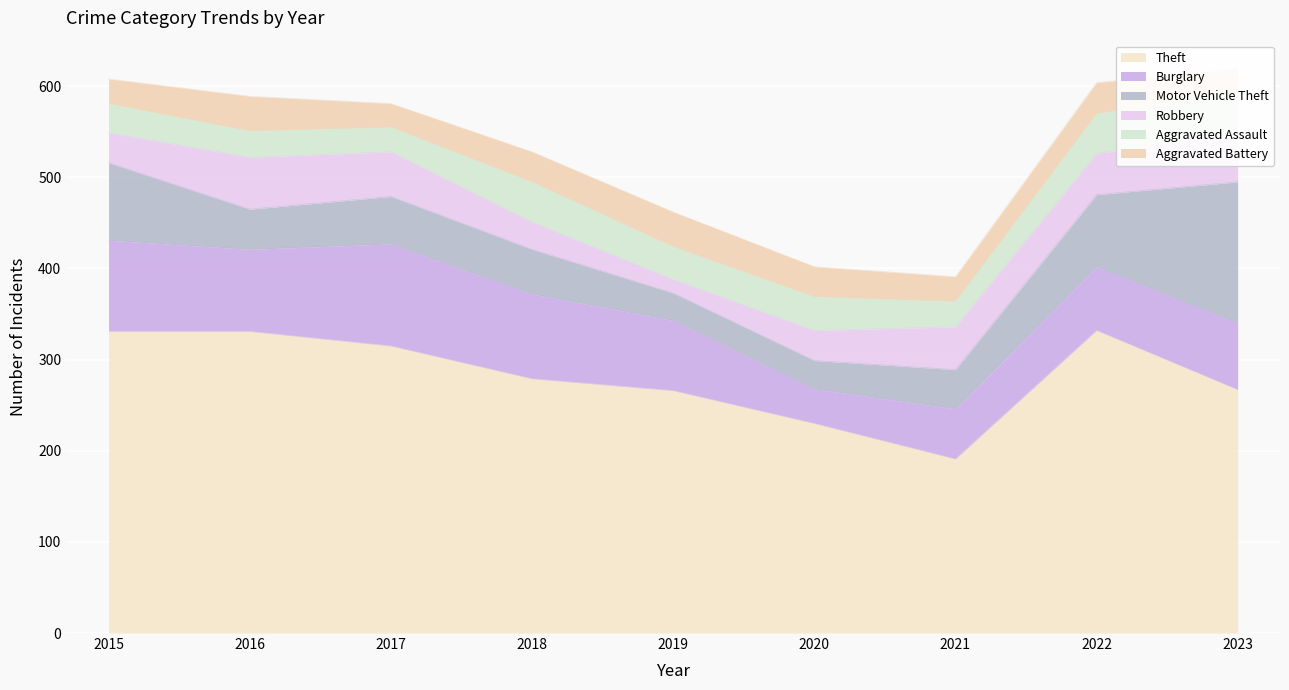

Reading left to right, extract all data points from this chart.

Theft: 2015=331	2016=331	2017=315	2018=279	2019=266	2020=230	2021=191	2022=332	2023=267
Burglary: 2015=100	2016=90	2017=112	2018=93	2019=77	2020=38	2021=55	2022=70	2023=73
Motor Vehicle Theft: 2015=85	2016=44	2017=52	2018=49	2019=30	2020=31	2021=43	2022=79	2023=155
Robbery: 2015=33	2016=57	2017=49	2018=30	2019=15	2020=33	2021=47	2022=45	2023=56
Aggravated Assault: 2015=32	2016=29	2017=27	2018=44	2019=36	2020=37	2021=28	2022=44	2023=43
Aggravated Battery: 2015=27	2016=38	2017=26	2018=33	2019=38	2020=33	2021=27	2022=34	2023=25